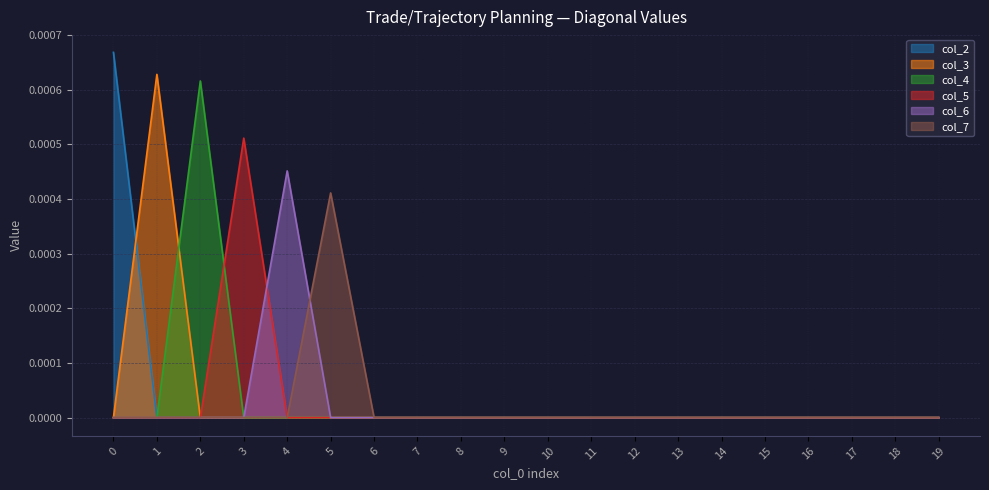

Is it true that col_3 equals 0.0 at 16?

True